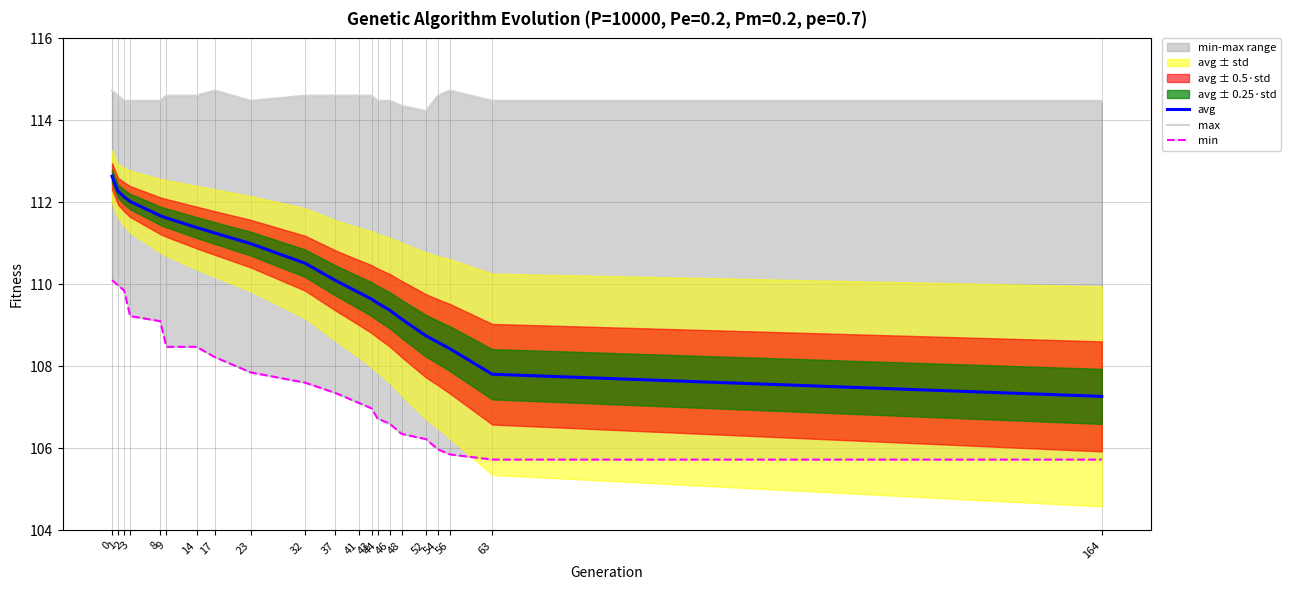

What is the greatest value displayed?

114.7